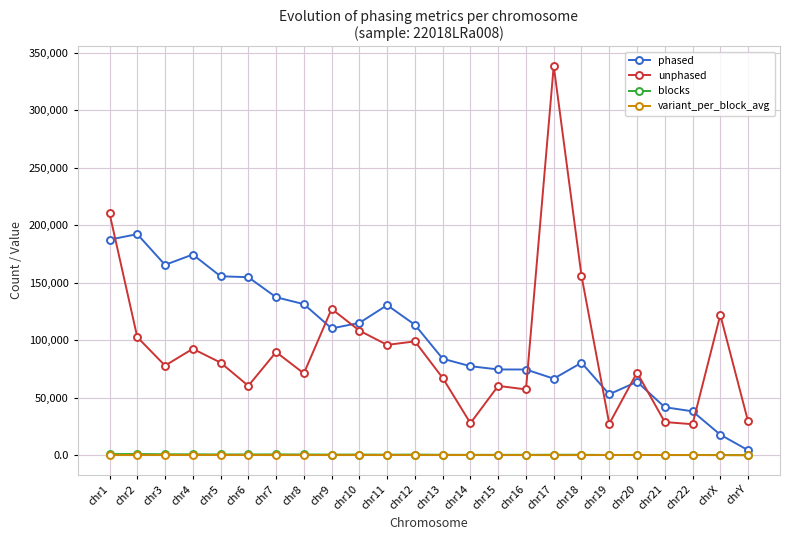

Where does the phased series first go above 110250?

chr1